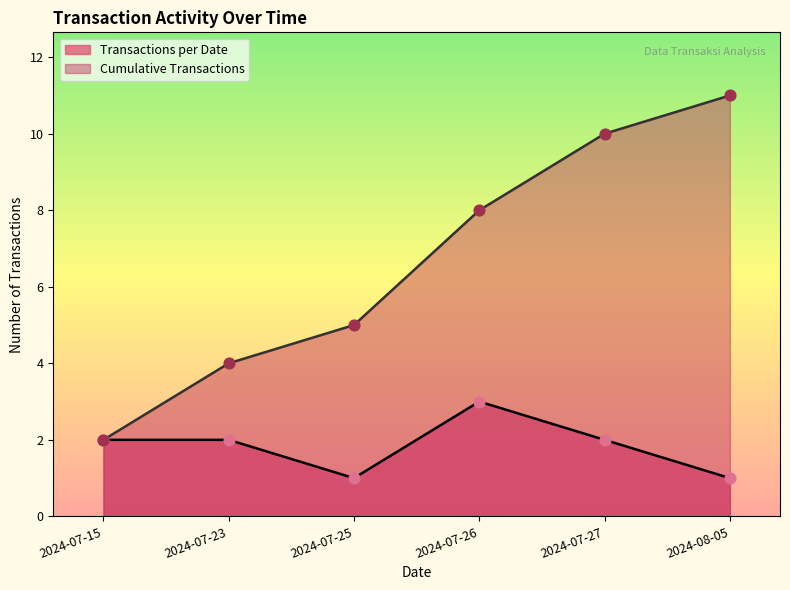

Which series has the widest spread of Y values?

Cumulative Transactions